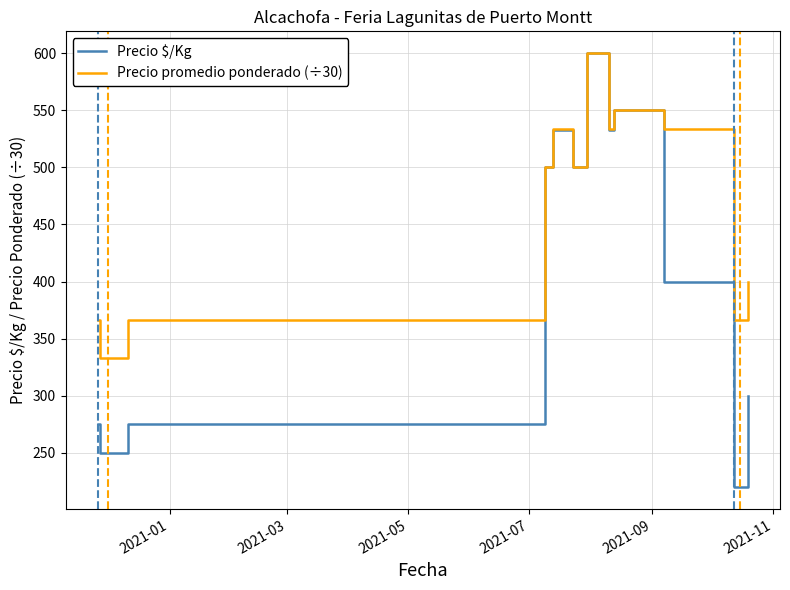

Which series has the largest total across all categories?

Precio promedio ponderado (÷30)